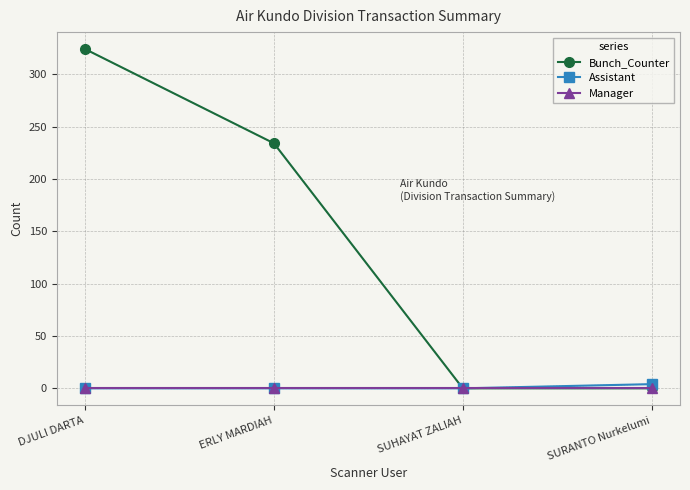

Which series changed the most between DJULI DARTA and SURANTO Nurkelumi?

Bunch_Counter